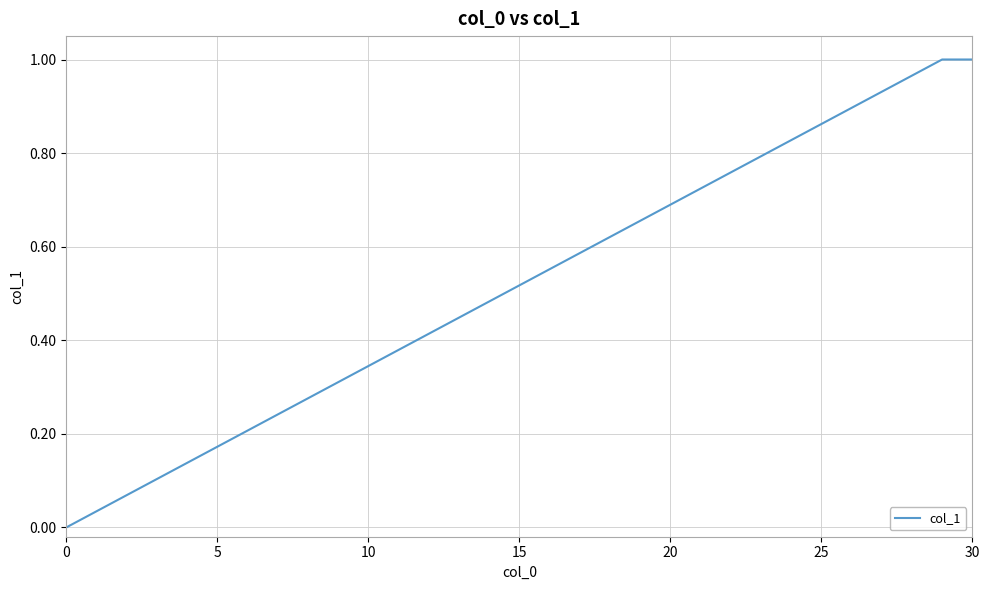

Does the chart display data point markers on the line(s)?

No